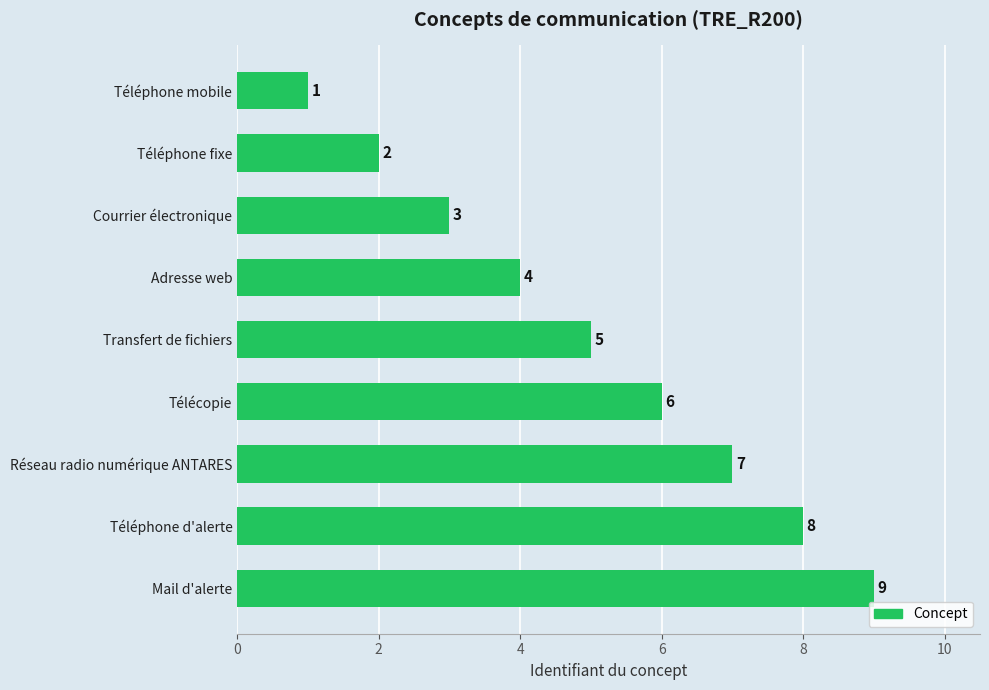

What is the difference between the maximum and minimum values?

8